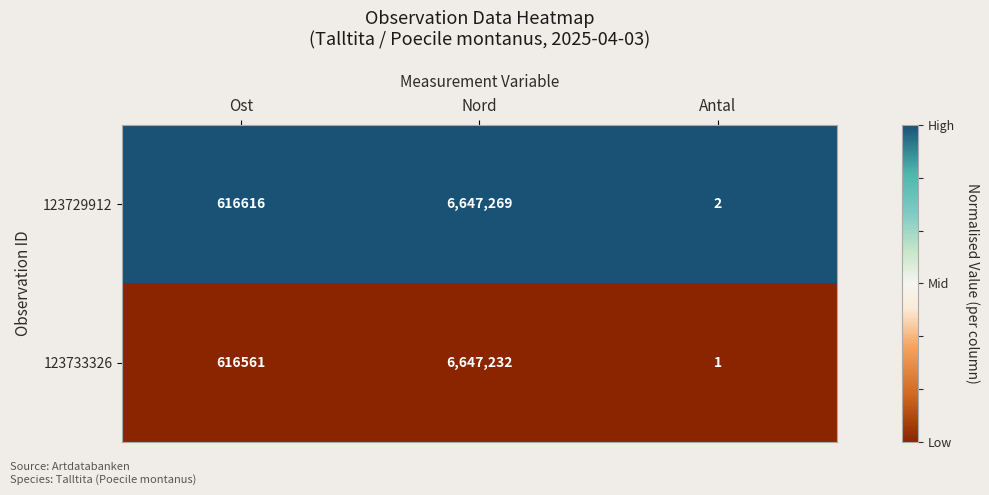

What is the difference between the maximum and minimum values in the 123729912 series?

6647267